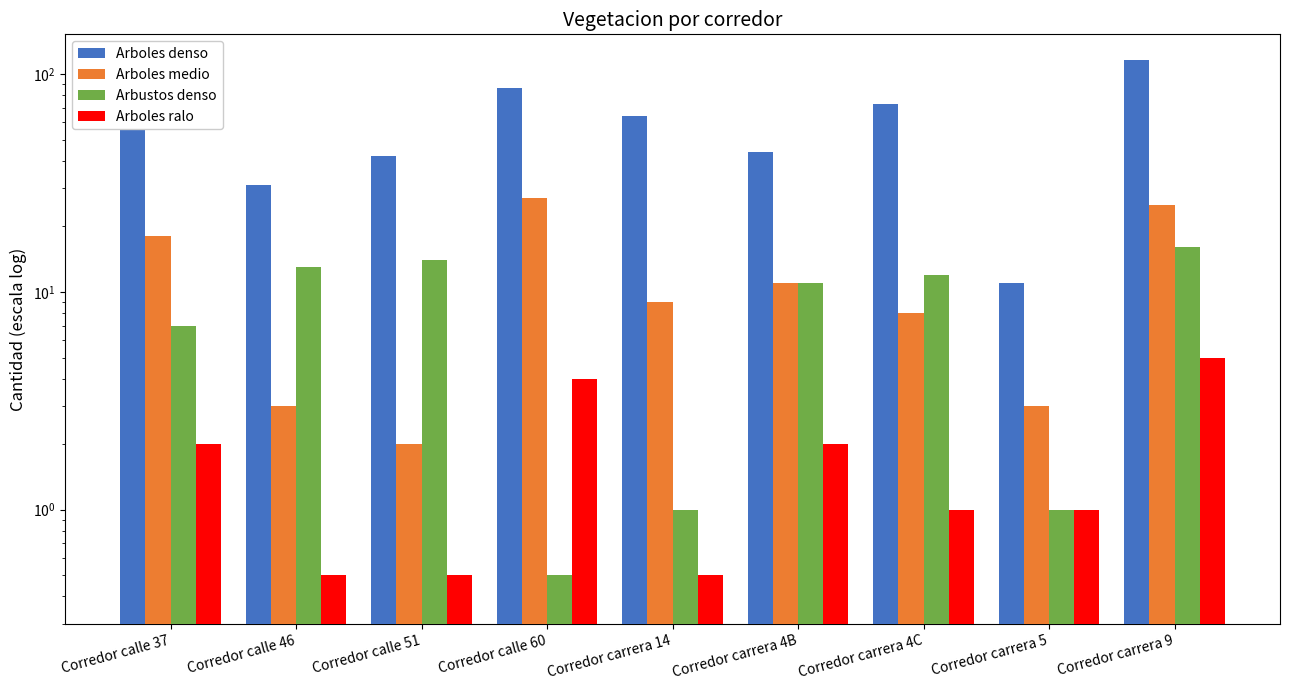

Which series changed the most between Corredor calle 51 and Corredor carrera 4B?

Arboles medio